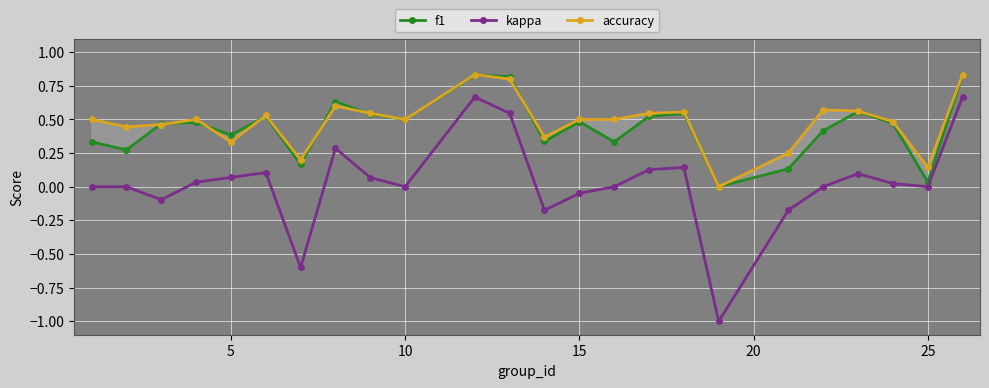

Rank the series by their maximum value, from highest to lowest.

accuracy, f1, kappa